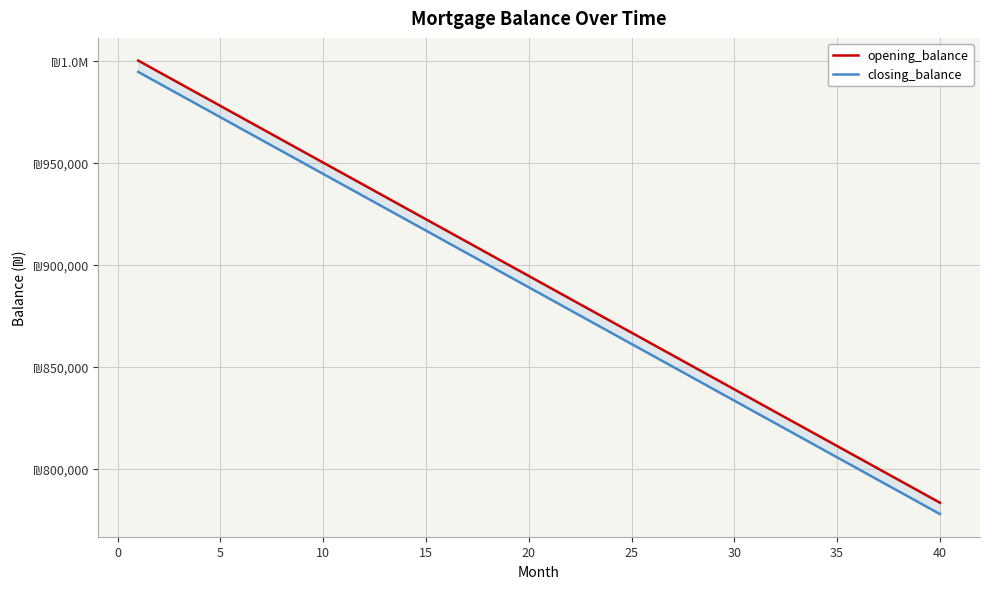

Between 10 and 30, which is larger?

10